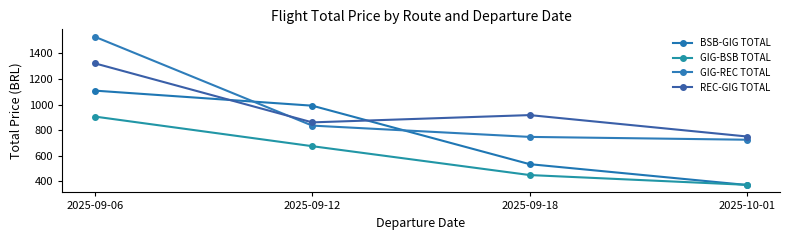

What position from the right is 2025-09-18?

2